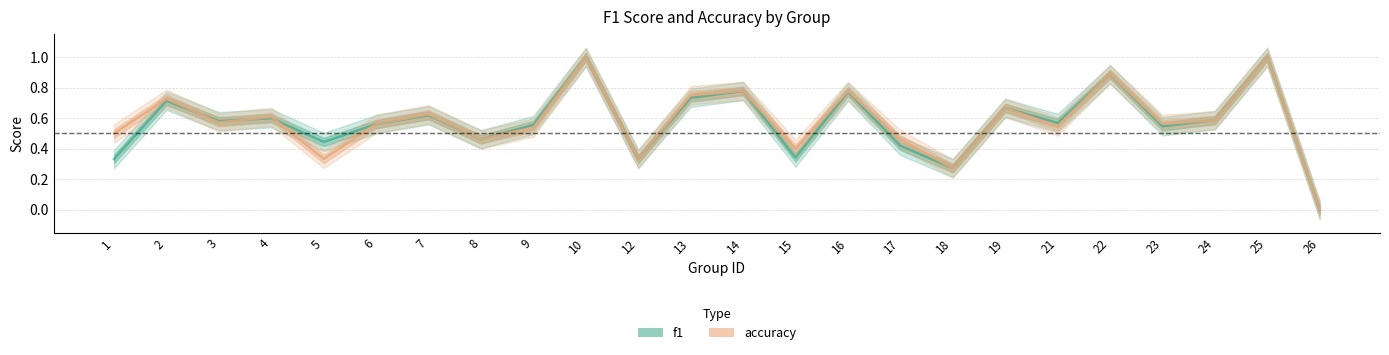

Where is the first local maximum for accuracy?

2